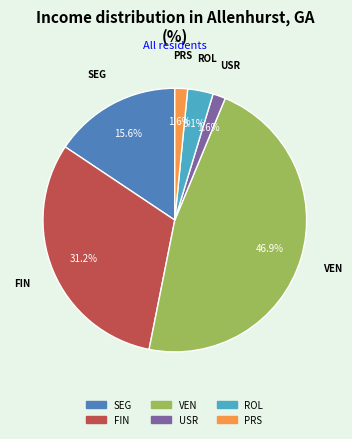

Does any single category account for the majority?

No